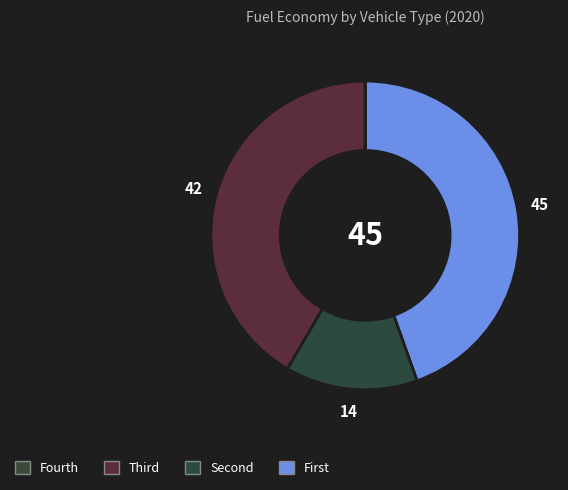

Count the number of slices in the pie.

4